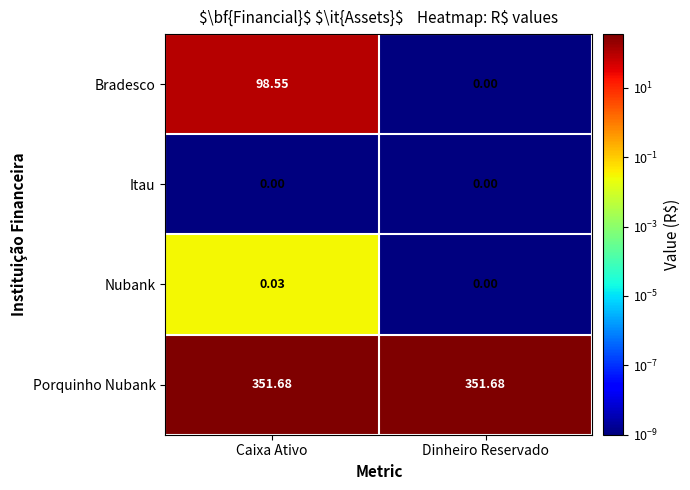

Which series has the largest range (max minus min)?

Bradesco